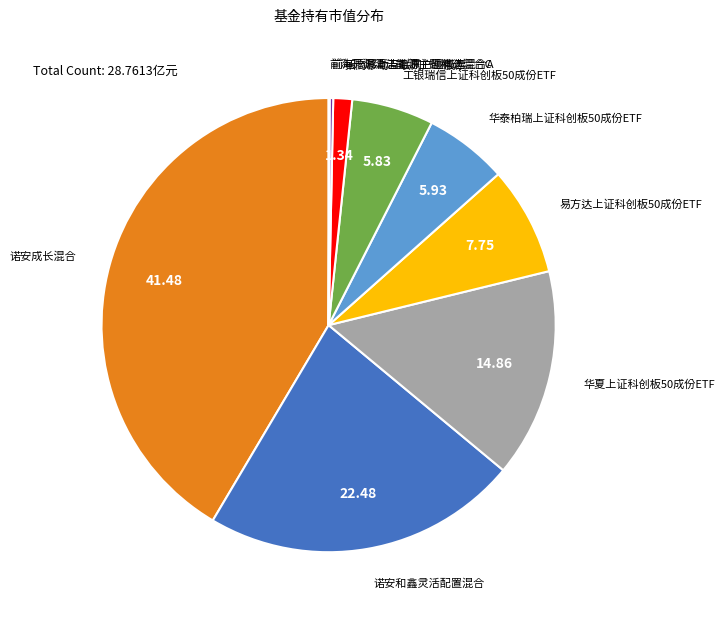

The 工银瑞信上证科创板50成份ETF slice represents 6% of the pie. True or false?

True